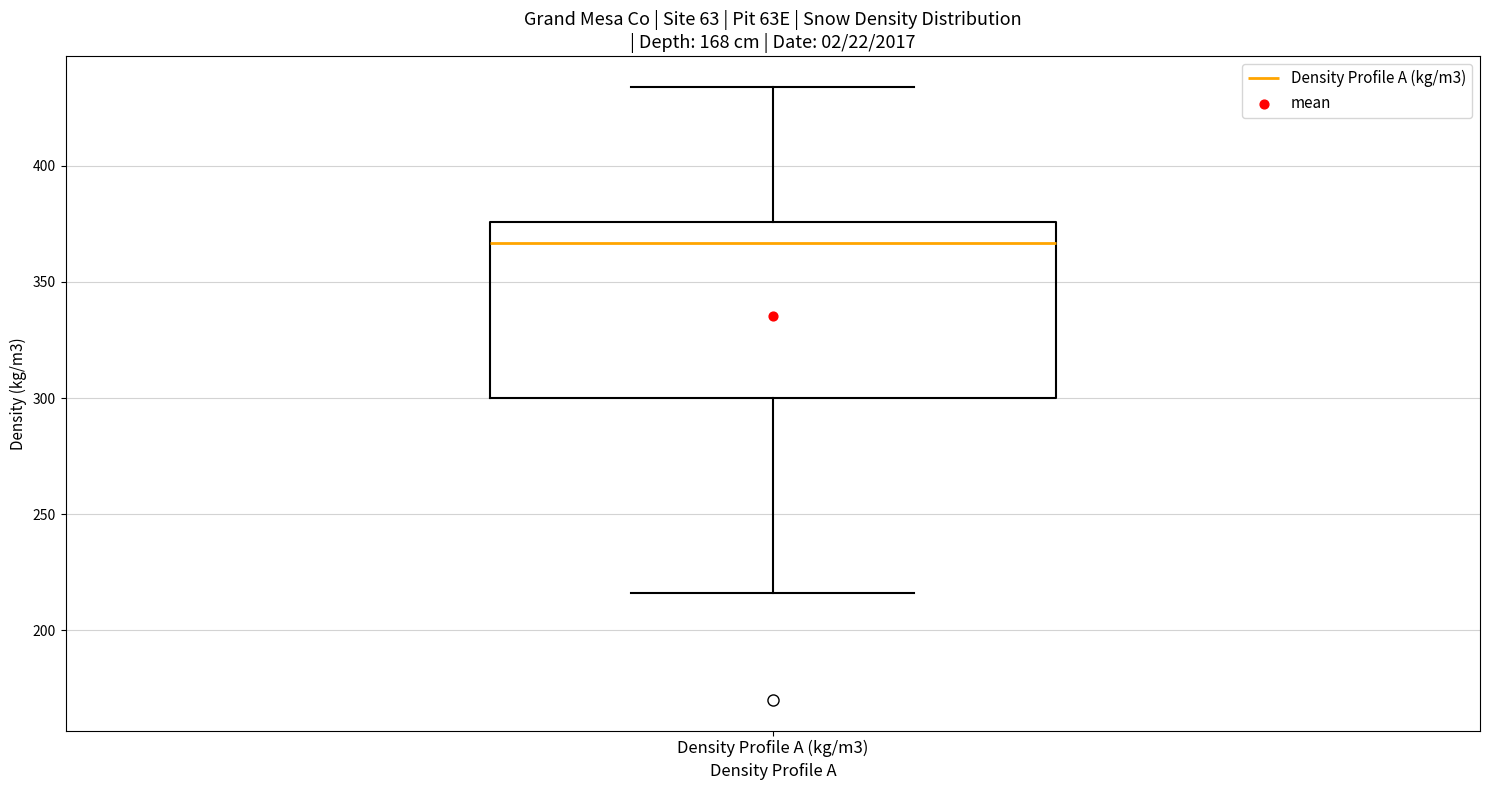

Where does the upper whisker of the box for Density Profile A (kg/m3) end on the y-axis? The values are not printed on the chart, so give them approximately, as read against the axis.

435